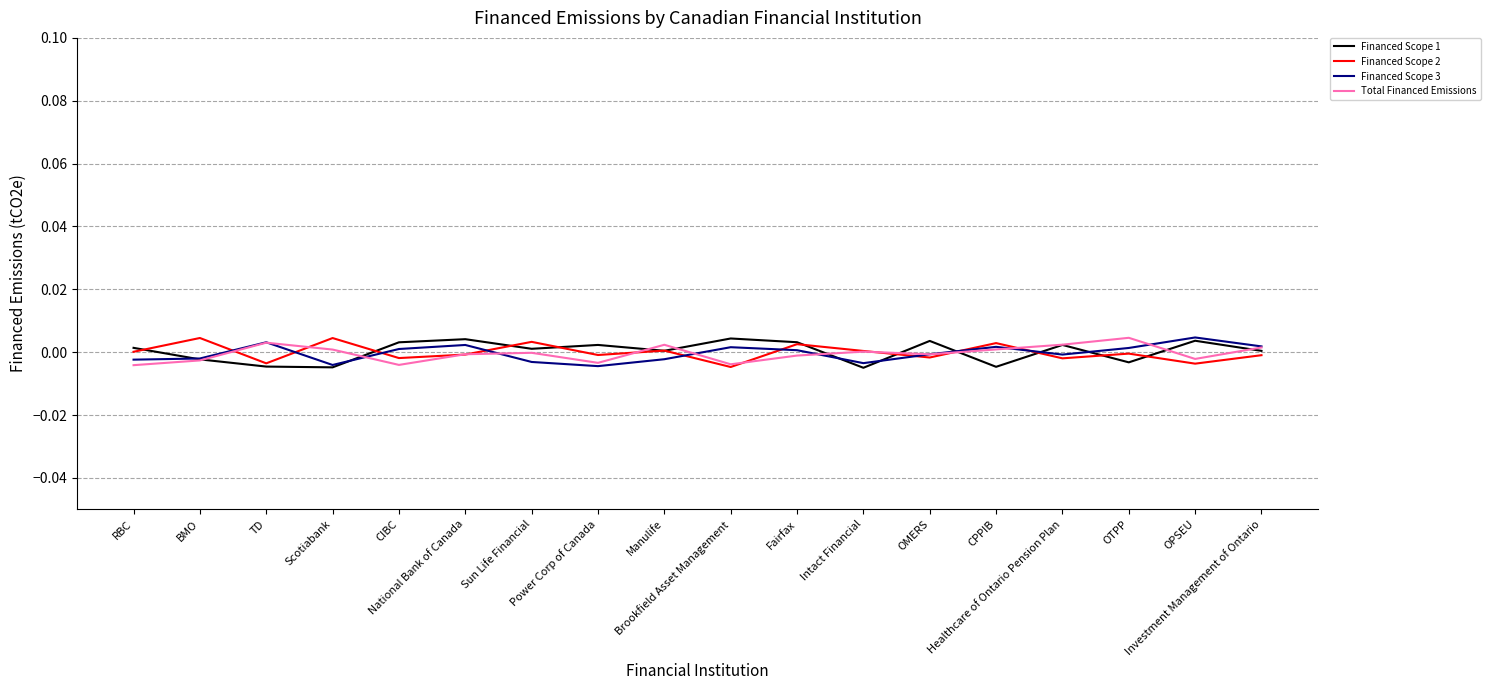

At which label does Total Financed Emissions first exceed 0?

TD